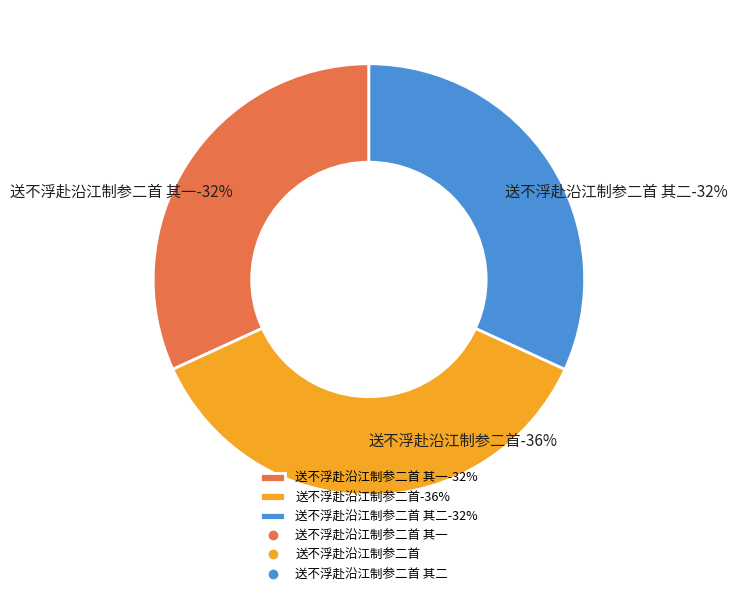

What percentage is the 送不浮赴沿江制参二首 其一 slice, to the nearest percent?

32%